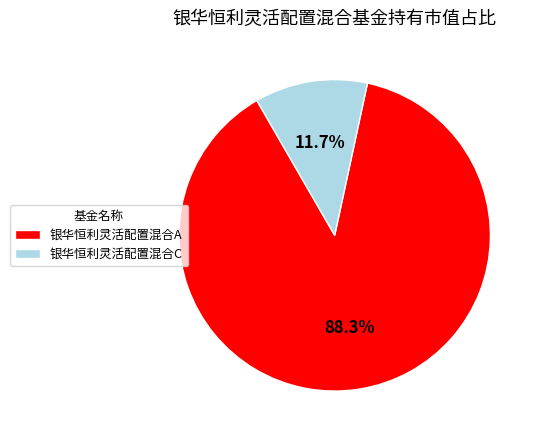

Count the number of slices in the pie.

2